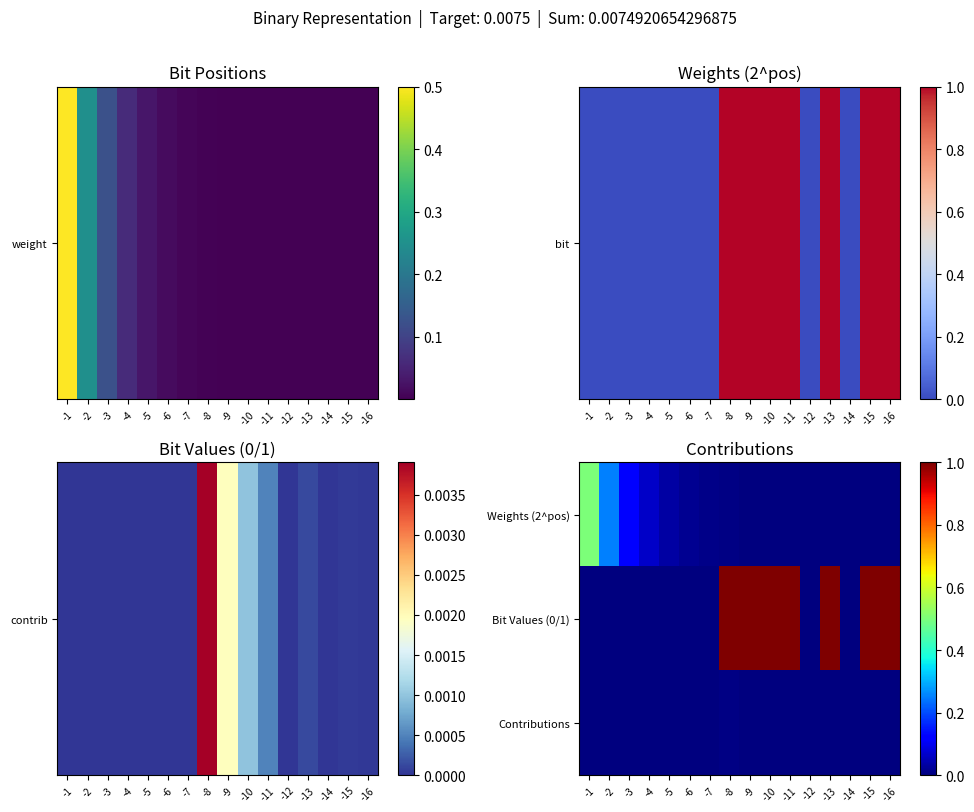

What is the spread (max minus min) of values at -16?

1.0